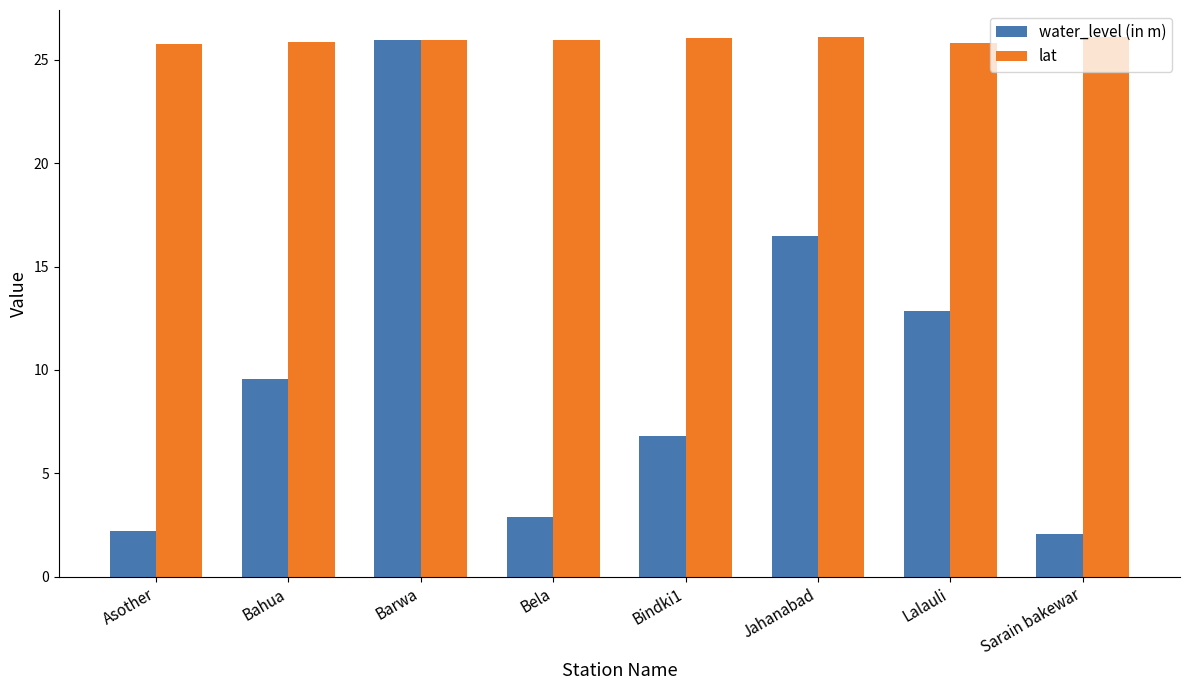

Where does the water_level (in m) series first go above 9?

Bahua